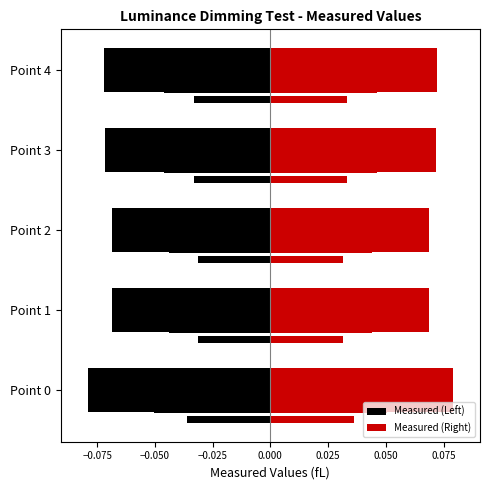

Which series has the largest total across all categories?

Measured (Right)